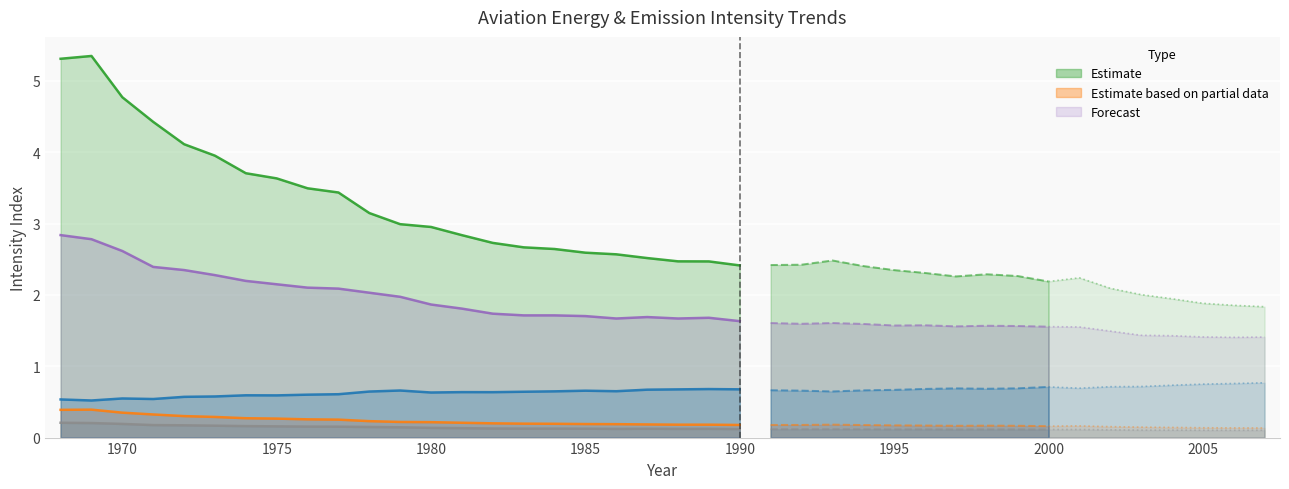

What is the minimum value shown in the chart?

0.1